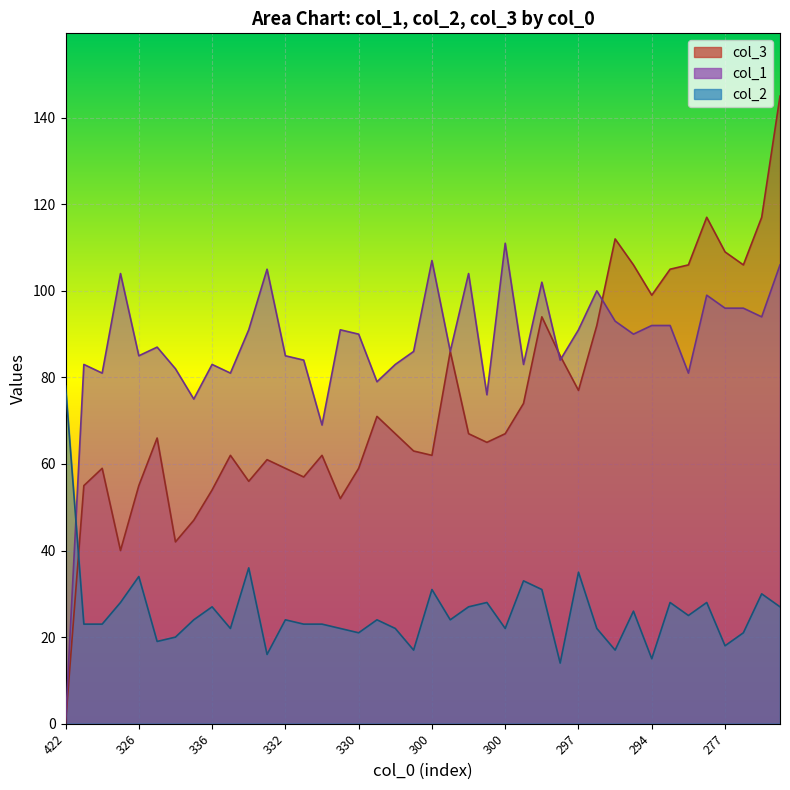

At which category is the sum across all series the highest?

222